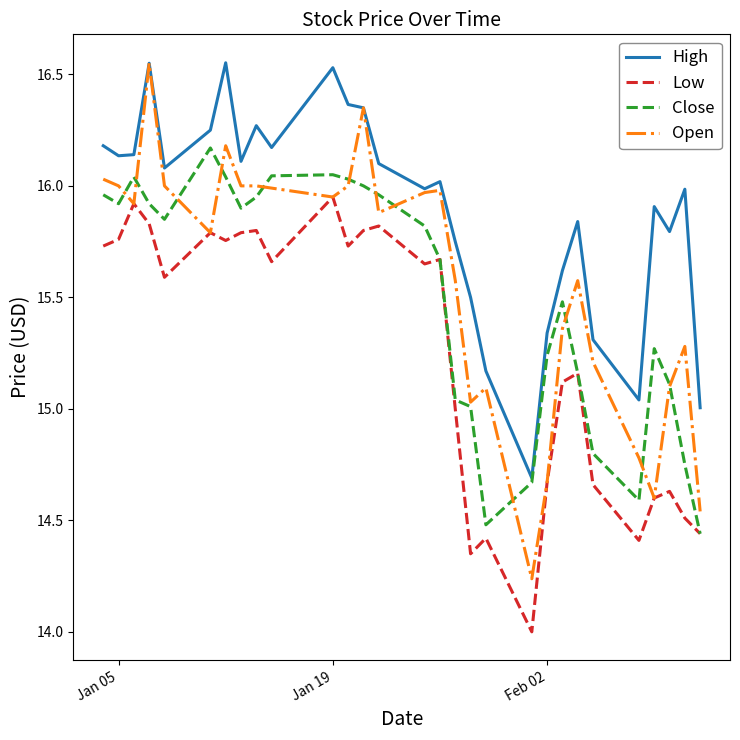

Which series has the largest total across all categories?

High